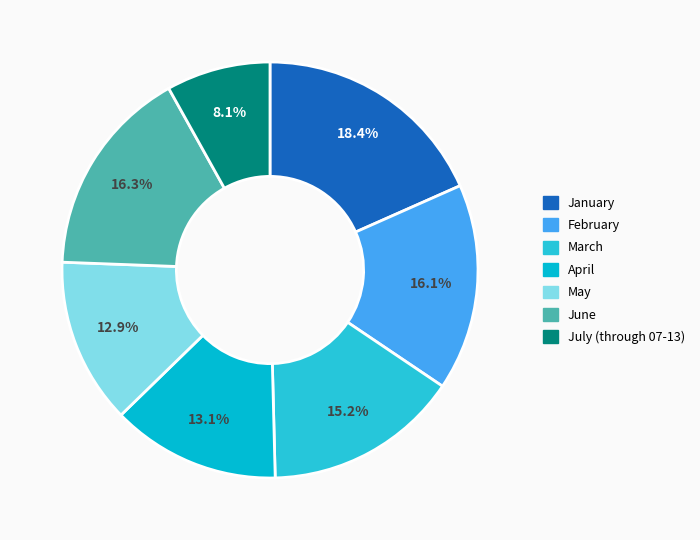

What percentage do July (through 07-13) and January together represent?

26.5%